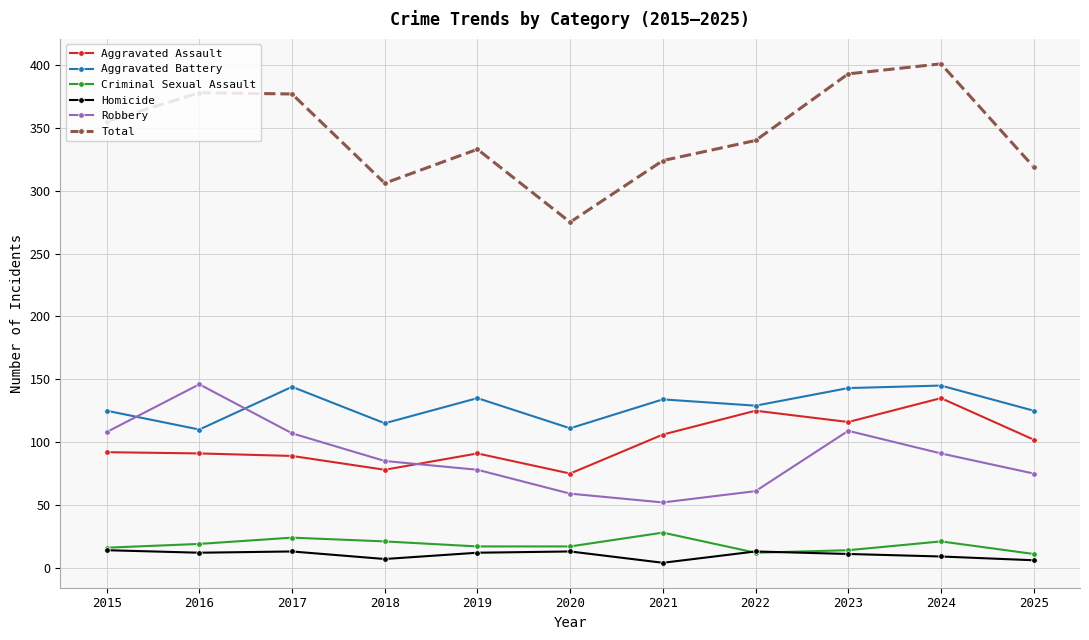

At which label does Robbery first exceed 85?

2015